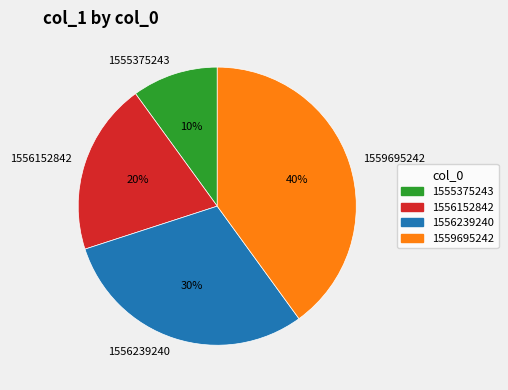

Count the number of slices in the pie.

4